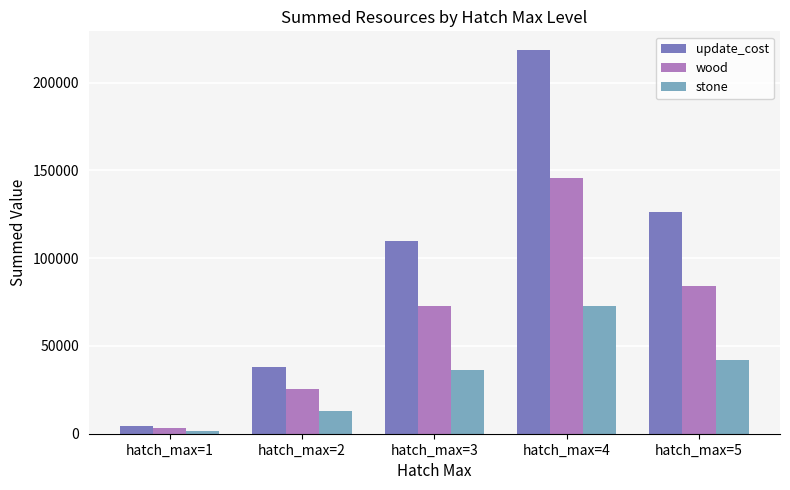

What is the value of the wood bar at the 2nd from the left?

25500